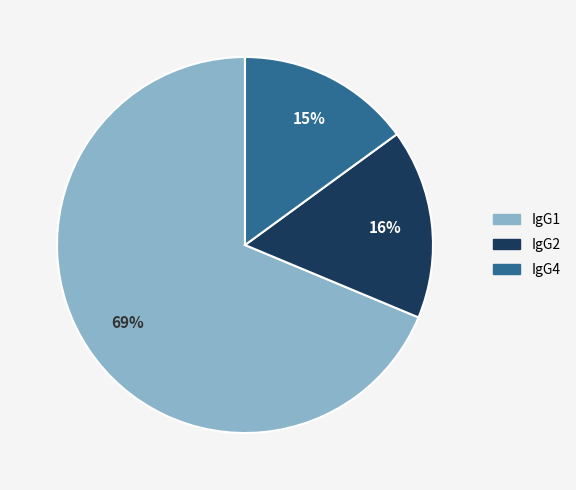

To the nearest percent, what is the difference between the largest and smallest slice percentages?

54%